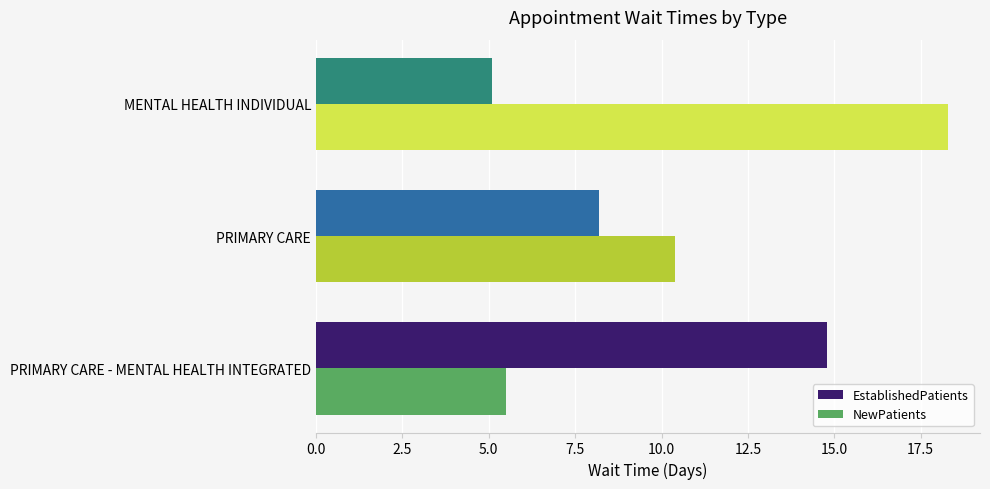

Is it true that NewPatients equals 8.4 at PRIMARY CARE - MENTAL HEALTH INTEGRATED?

False